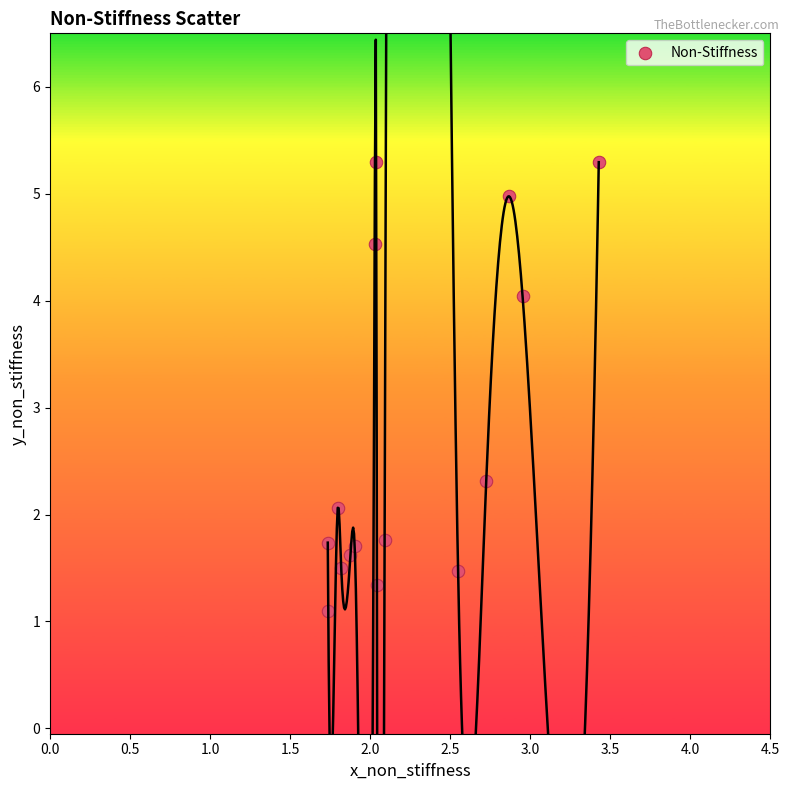

What Y value in the scatter plot is closest to 3?

2.3